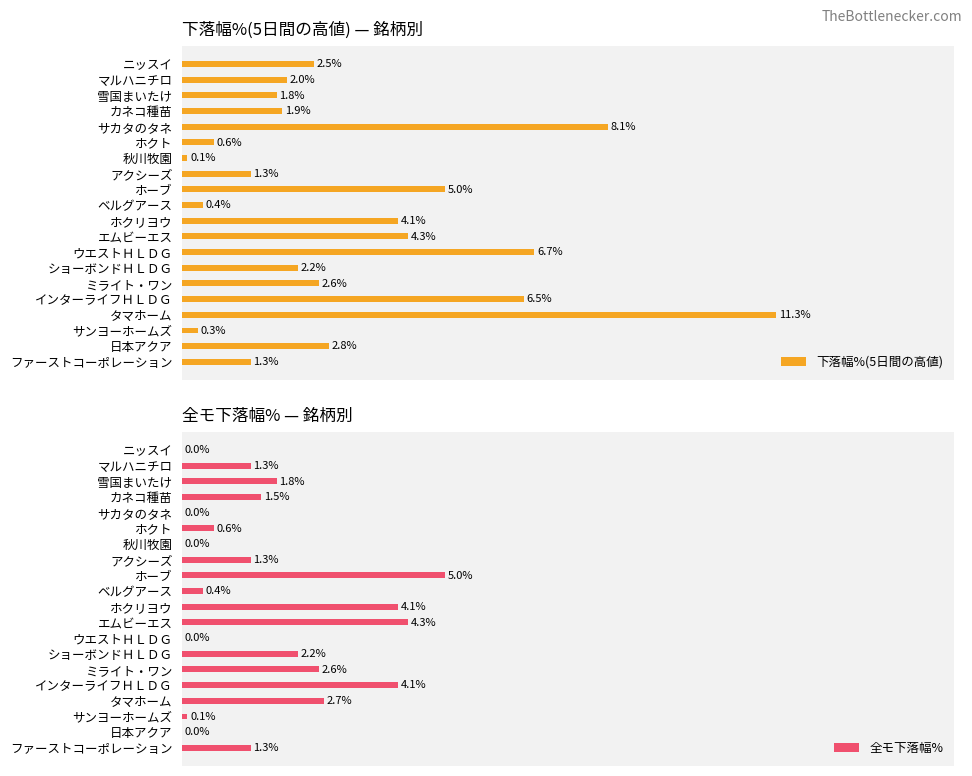

At which label is 下落幅%(5日間の高値) closest to 5?

ホーブ